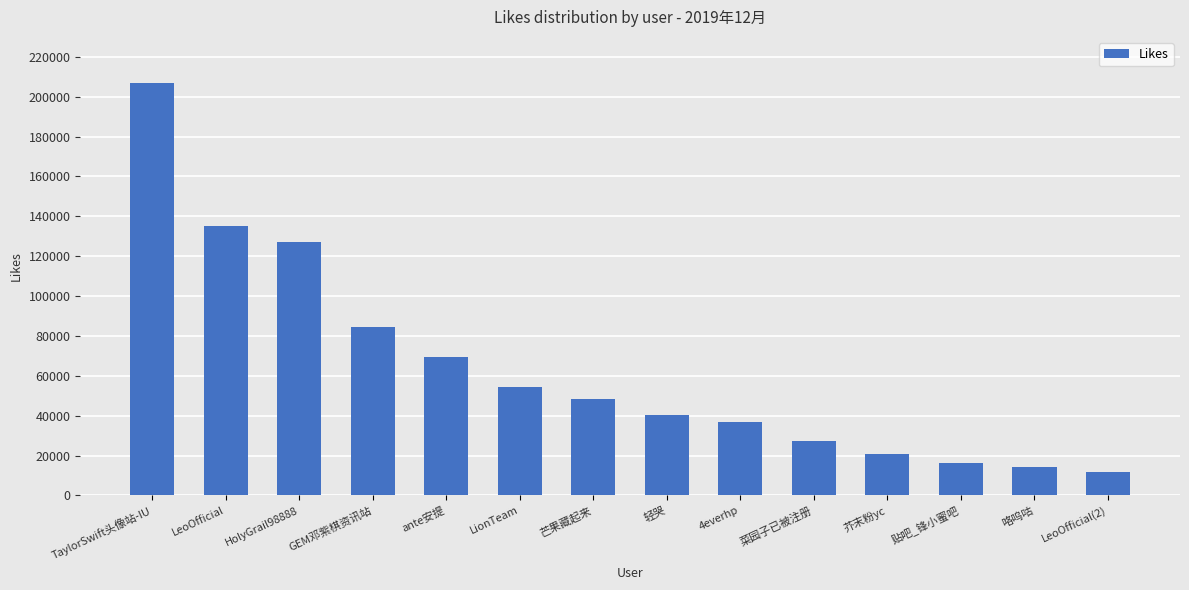

Approximately how many times larger is the value at LeoOfficial(2) compared to 贴吧_锋小蜜吧?

0.7